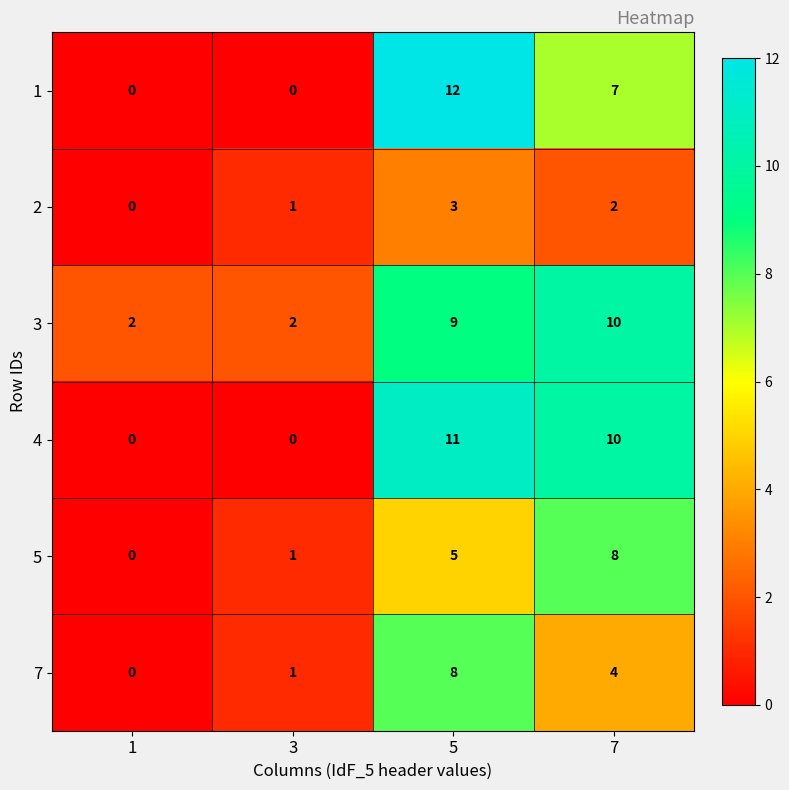

What is the difference between the highest and lowest values at 7?

8